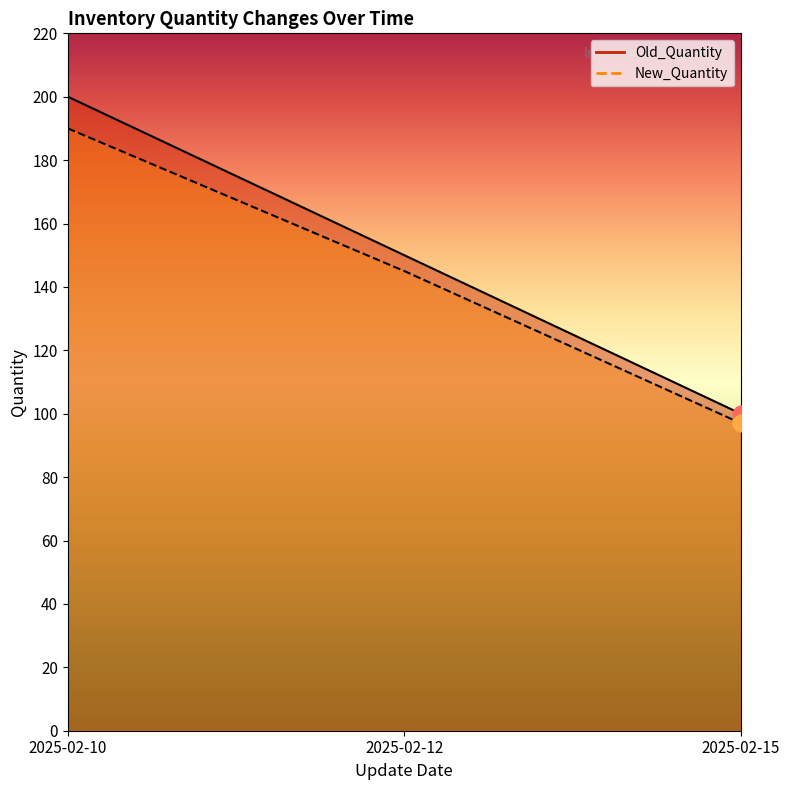

What is the total value across all series at 2025-02-12?

295